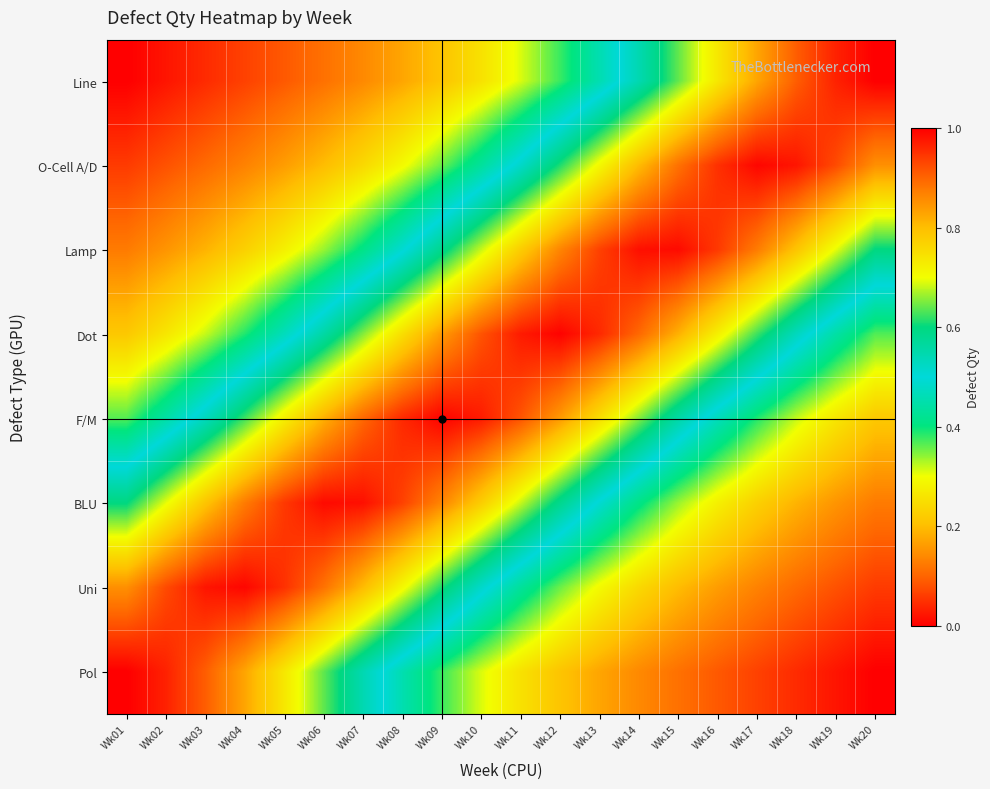

Reading left to right, transcribe all the data shown in this chart.

Line: Wk01=0.0	Wk02=0.0	Wk03=0.0	Wk04=0.1	Wk05=0.1	Wk06=0.1	Wk07=0.1	Wk08=0.2	Wk09=0.2	Wk10=0.3	Wk11=0.3	Wk12=0.4	Wk13=0.5	Wk14=0.5	Wk15=0.6	Wk16=0.7	Wk17=0.8	Wk18=0.9	Wk19=1.0	Wk20=1.0
O-Cell A/D: Wk01=0.1	Wk02=0.1	Wk03=0.1	Wk04=0.1	Wk05=0.2	Wk06=0.2	Wk07=0.2	Wk08=0.3	Wk09=0.4	Wk10=0.4	Wk11=0.5	Wk12=0.6	Wk13=0.7	Wk14=0.8	Wk15=0.9	Wk16=1.0	Wk17=1.0	Wk18=1.0	Wk19=0.9	Wk20=0.9
Lamp: Wk01=0.1	Wk02=0.2	Wk03=0.2	Wk04=0.2	Wk05=0.3	Wk06=0.3	Wk07=0.4	Wk08=0.5	Wk09=0.6	Wk10=0.7	Wk11=0.8	Wk12=0.9	Wk13=0.9	Wk14=1.0	Wk15=1.0	Wk16=0.9	Wk17=0.9	Wk18=0.8	Wk19=0.7	Wk20=0.6
Dot: Wk01=0.2	Wk02=0.3	Wk03=0.3	Wk04=0.4	Wk05=0.5	Wk06=0.6	Wk07=0.7	Wk08=0.8	Wk09=0.8	Wk10=0.9	Wk11=1.0	Wk12=1.0	Wk13=1.0	Wk14=0.9	Wk15=0.8	Wk16=0.7	Wk17=0.6	Wk18=0.5	Wk19=0.4	Wk20=0.4
F/M: Wk01=0.4	Wk02=0.4	Wk03=0.5	Wk04=0.6	Wk05=0.7	Wk06=0.8	Wk07=0.9	Wk08=1.0	Wk09=1.0	Wk10=1.0	Wk11=0.9	Wk12=0.8	Wk13=0.8	Wk14=0.7	Wk15=0.6	Wk16=0.5	Wk17=0.4	Wk18=0.3	Wk19=0.3	Wk20=0.2
BLU: Wk01=0.6	Wk02=0.7	Wk03=0.8	Wk04=0.9	Wk05=0.9	Wk06=1.0	Wk07=1.0	Wk08=0.9	Wk09=0.9	Wk10=0.8	Wk11=0.7	Wk12=0.6	Wk13=0.5	Wk14=0.4	Wk15=0.3	Wk16=0.3	Wk17=0.2	Wk18=0.2	Wk19=0.2	Wk20=0.1
Uni: Wk01=0.9	Wk02=0.9	Wk03=1.0	Wk04=1.0	Wk05=1.0	Wk06=0.9	Wk07=0.8	Wk08=0.7	Wk09=0.6	Wk10=0.5	Wk11=0.4	Wk12=0.4	Wk13=0.3	Wk14=0.2	Wk15=0.2	Wk16=0.2	Wk17=0.1	Wk18=0.1	Wk19=0.1	Wk20=0.1
Pol: Wk01=1.0	Wk02=1.0	Wk03=0.9	Wk04=0.8	Wk05=0.7	Wk06=0.6	Wk07=0.5	Wk08=0.5	Wk09=0.4	Wk10=0.3	Wk11=0.3	Wk12=0.2	Wk13=0.2	Wk14=0.1	Wk15=0.1	Wk16=0.1	Wk17=0.1	Wk18=0.0	Wk19=0.0	Wk20=0.0